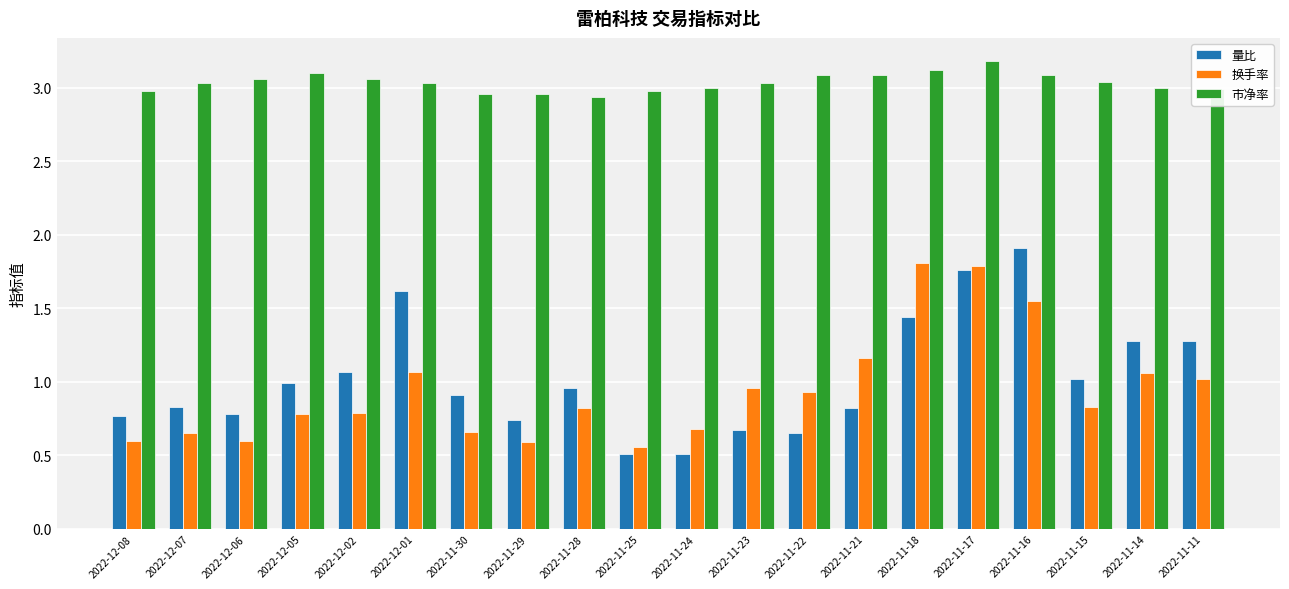

What is the maximum value shown in the chart?

3.2